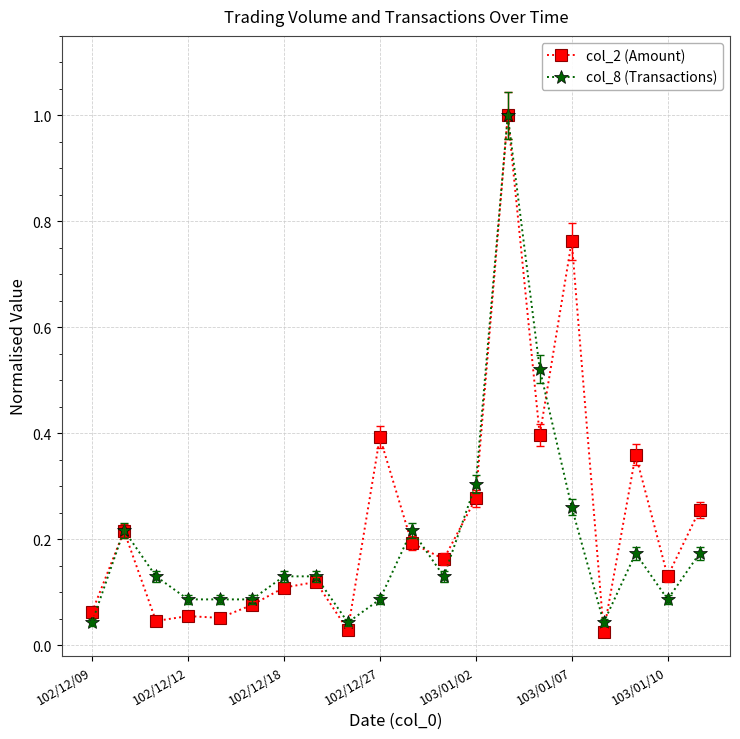

Which series has the widest spread of values?

col_2 (Amount)